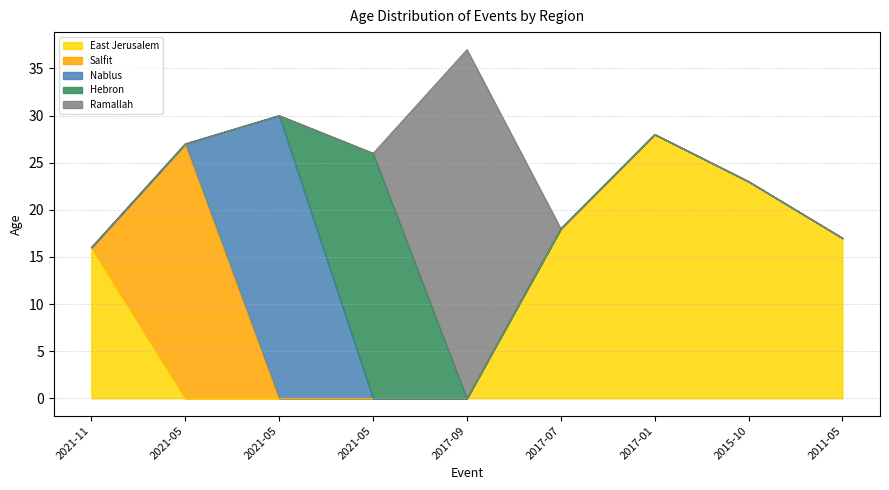

Does the chart have visible grid lines?

Yes